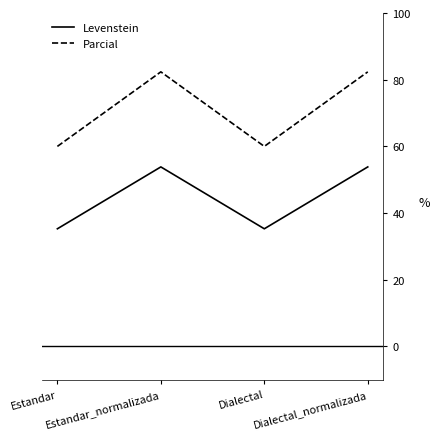

True or false: Levenstein and Parcial cross at least once.

False